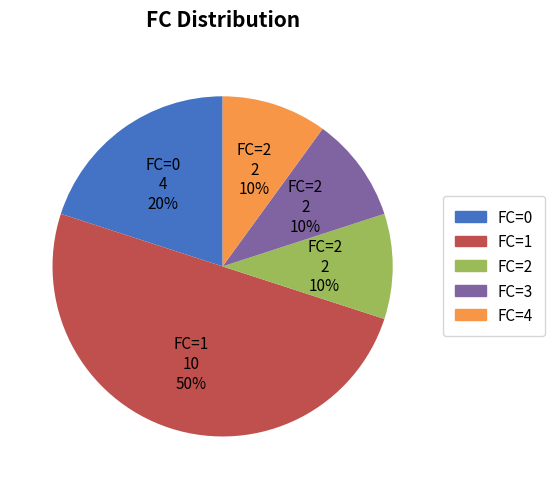

To the nearest percent, what is the difference between the largest and smallest slice percentages?

40%